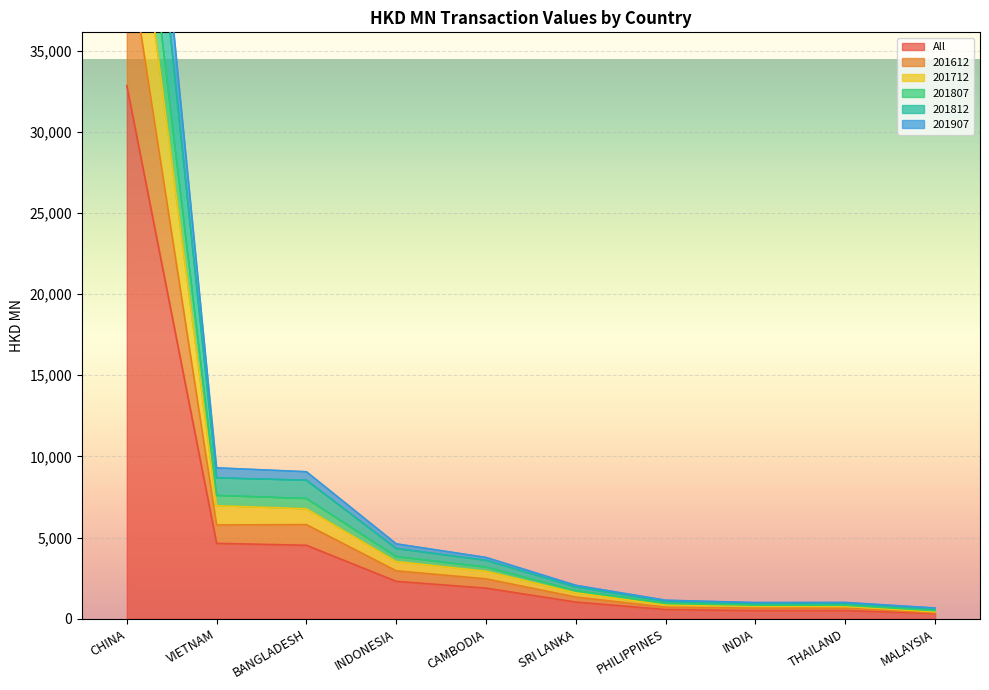

What is the difference between the maximum and minimum values in the 201712 series?

48980.6